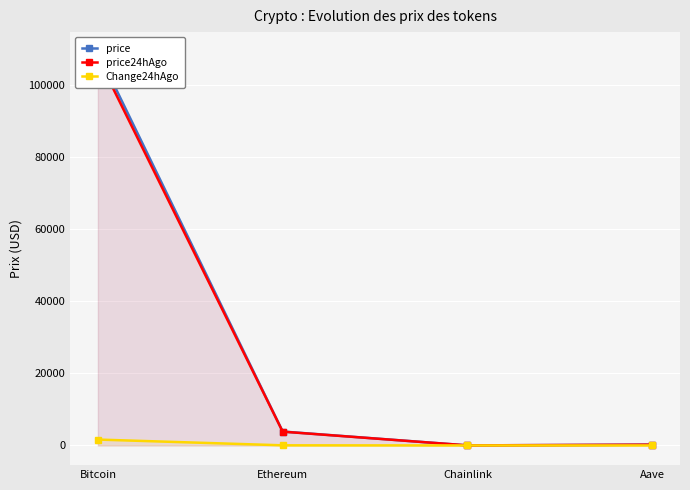

What is the difference between the maximum and minimum values in the price series?

109252.7